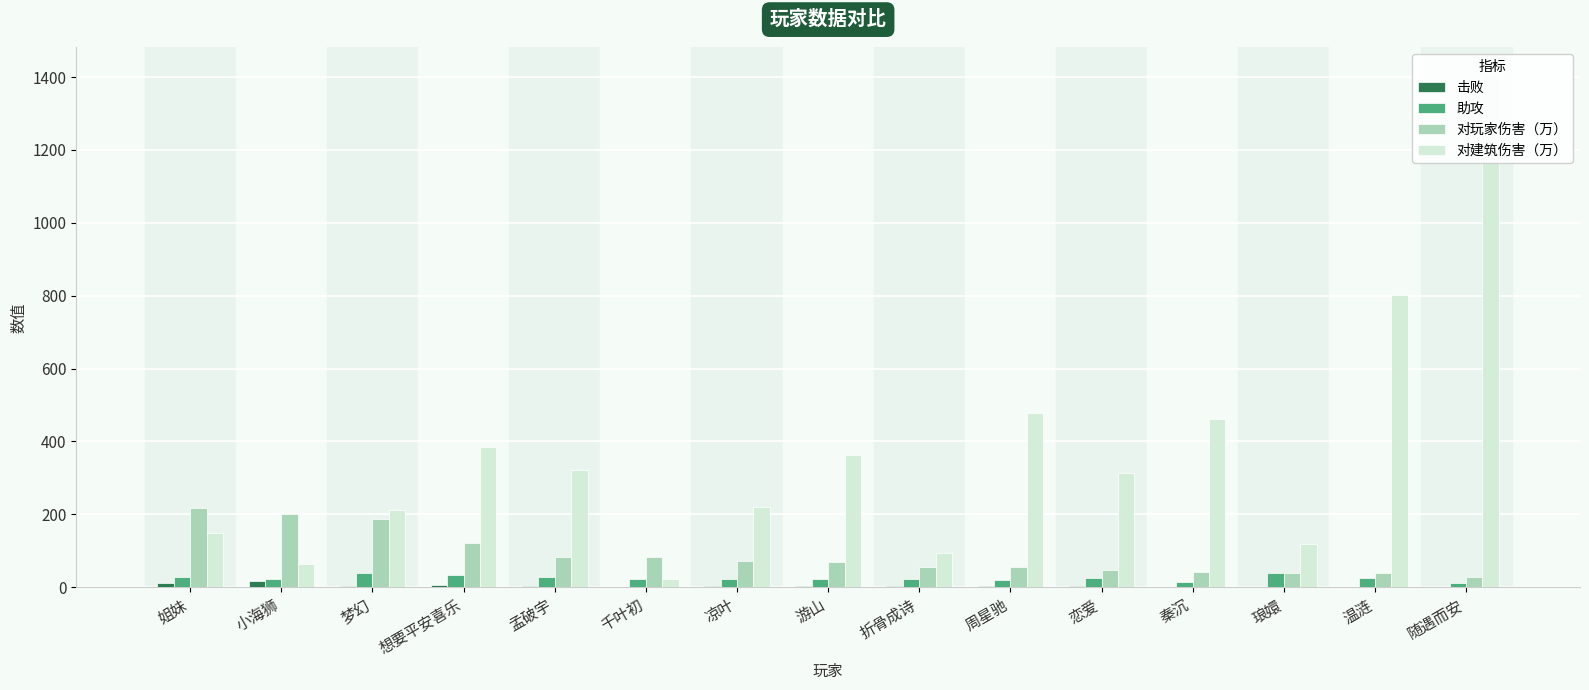

The value of 助攻 at 恋爱 is 9. True or false?

False